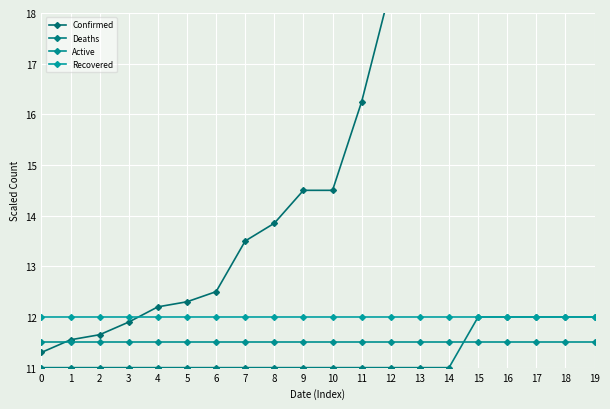

List the series in order of their peak value, highest first.

Confirmed, Deaths, Recovered, Active